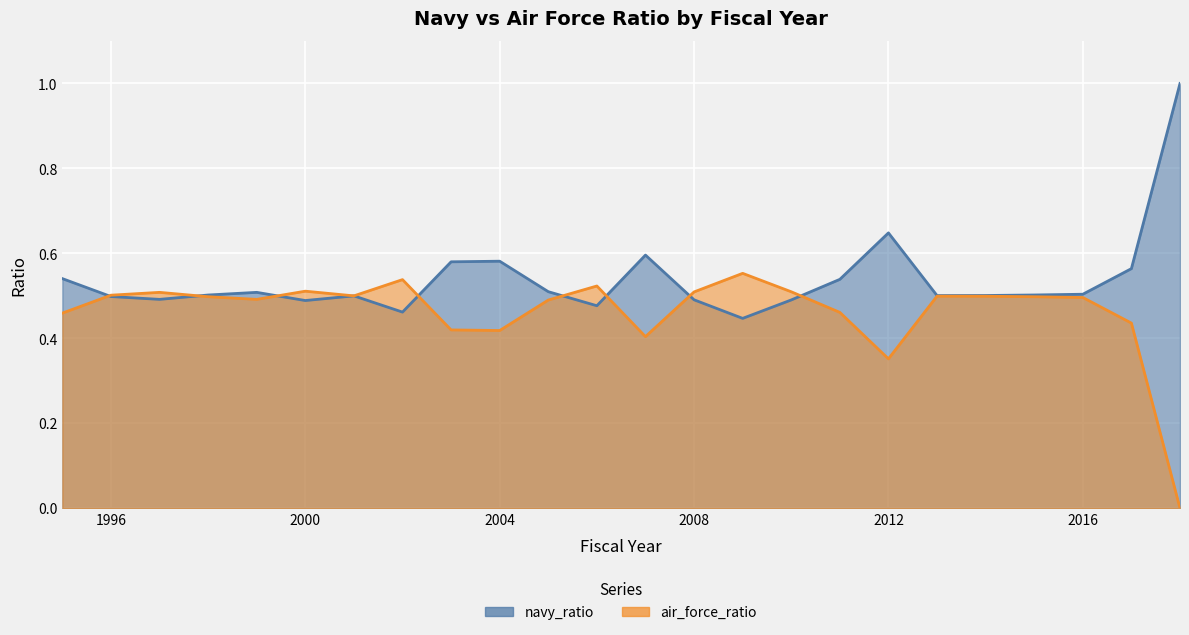

What is the greatest value displayed?

1.0